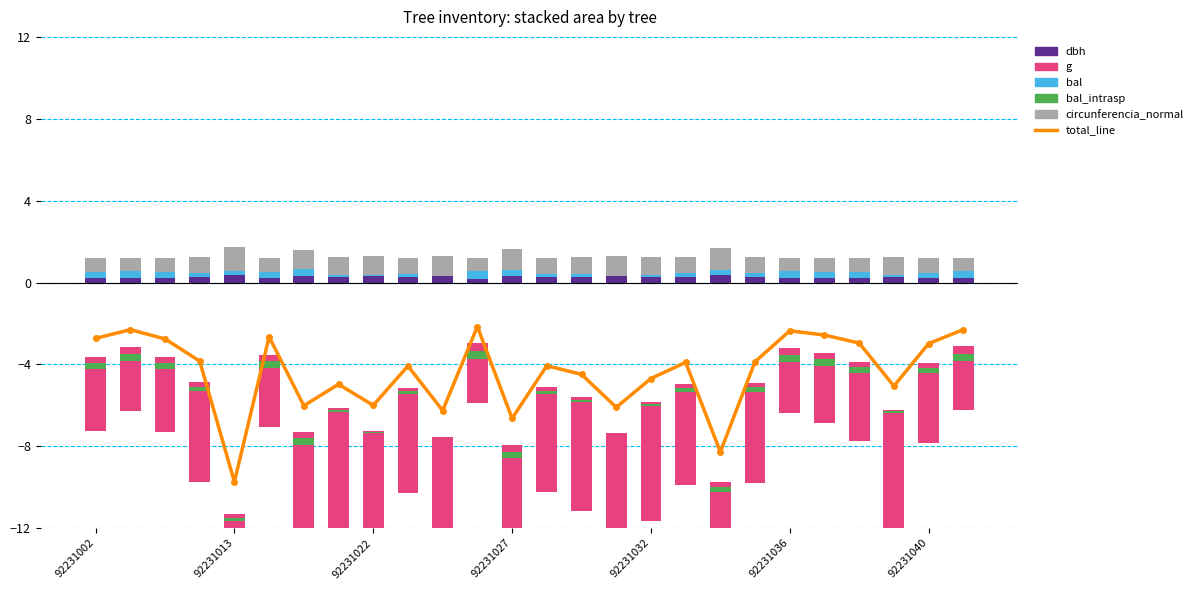

At which category is the sum across all series the highest?

11